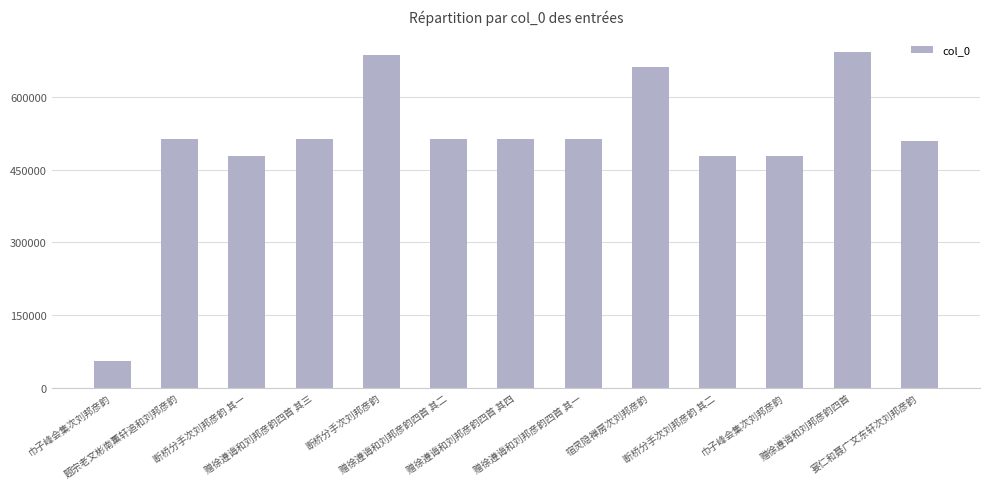

Count the number of data series in this chart.

1